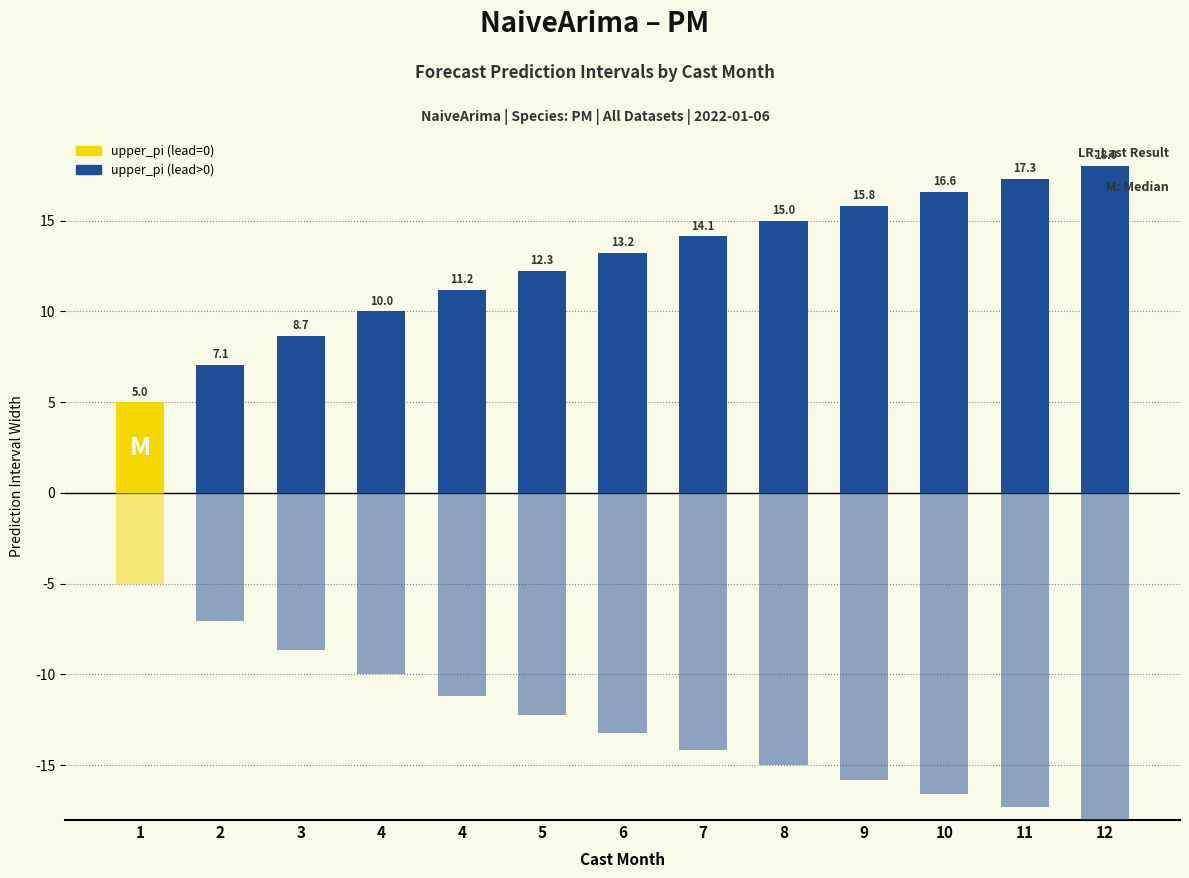

How many series are shown in this chart?

2